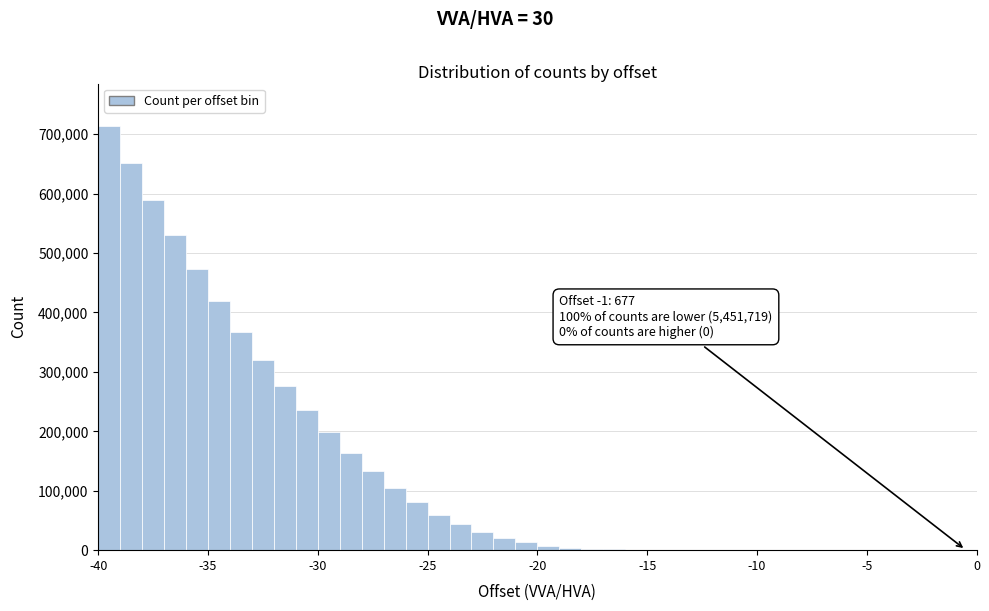

Read against the x-axis, roughly where is the centre of the tallest bar?

-39.5